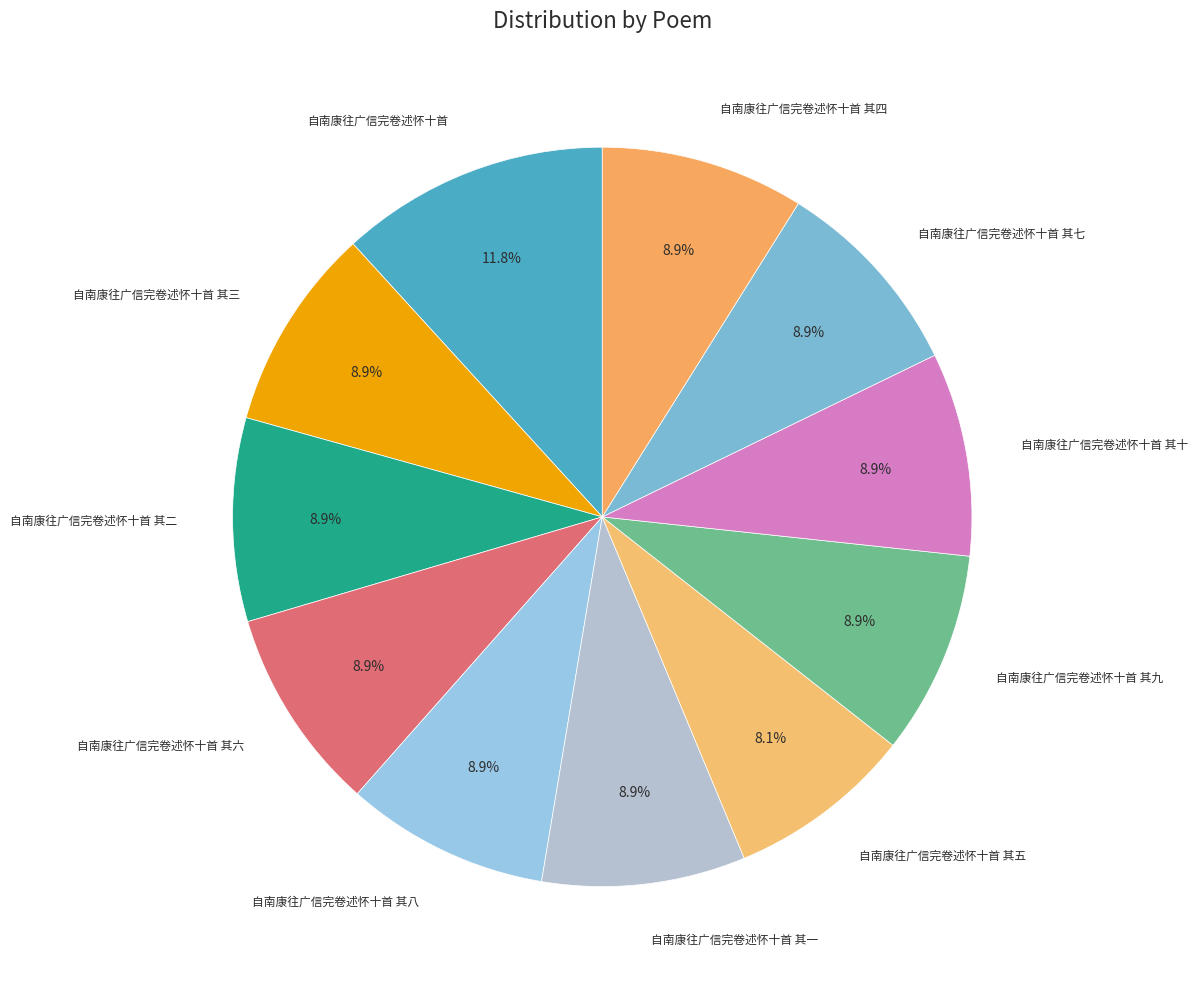

Does any single category account for the majority?

No